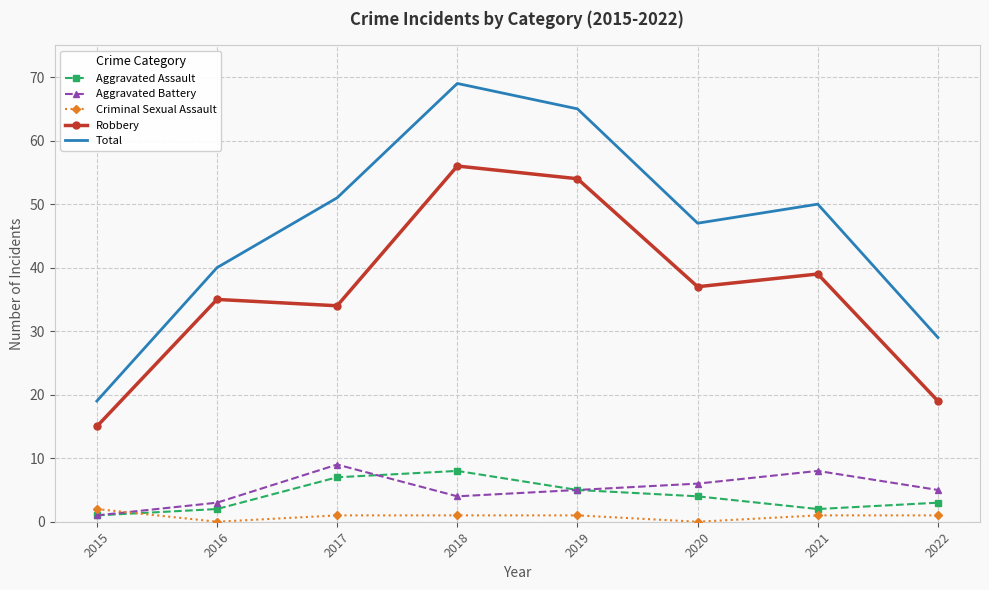

How many interior local peaks does the Aggravated Assault series have?

1